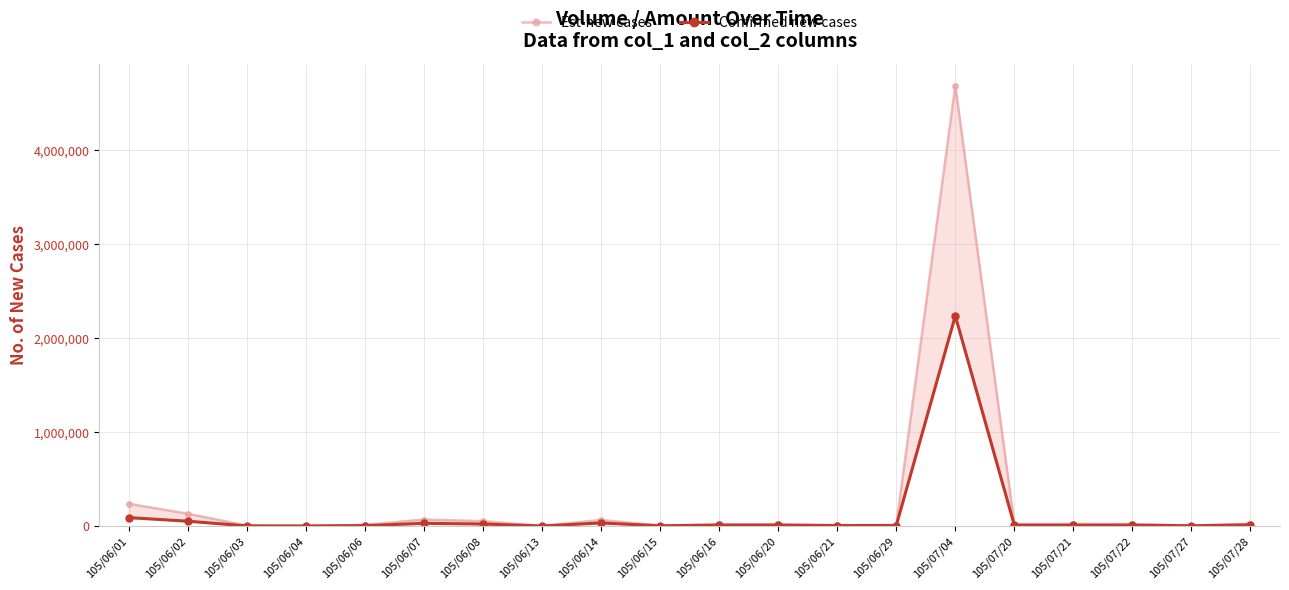

What are all the series names shown in the legend?

Est-new cases, Confirmed new cases